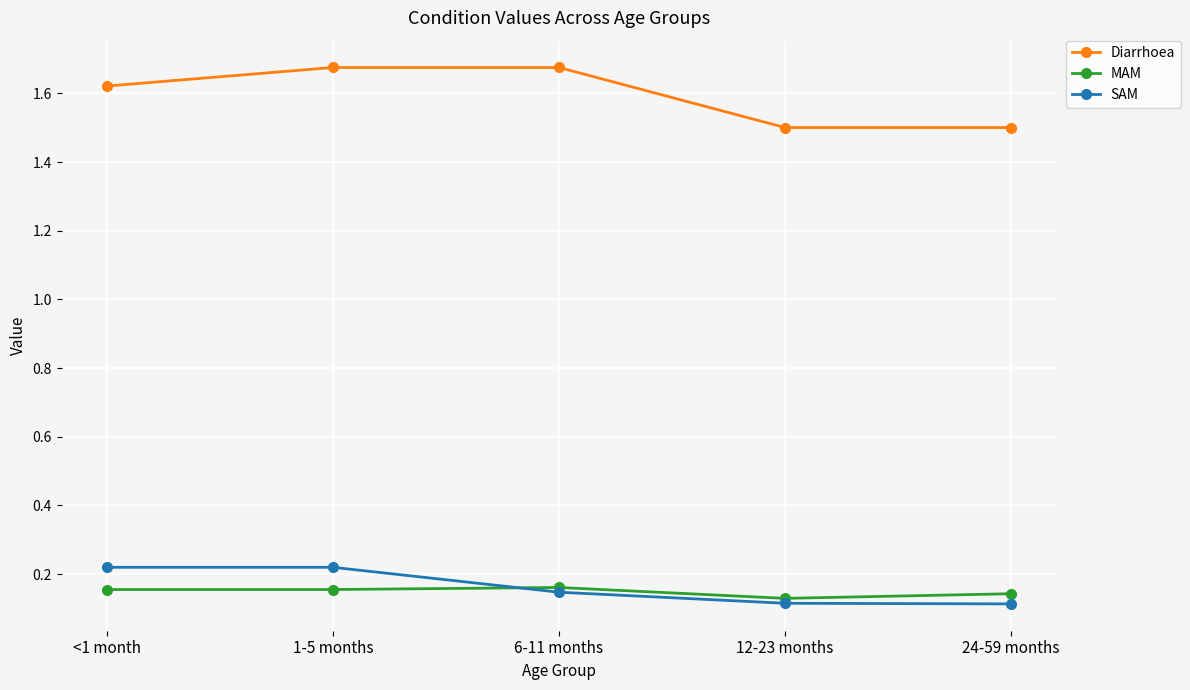

Which series changed the most between 6-11 months and 12-23 months?

Diarrhoea